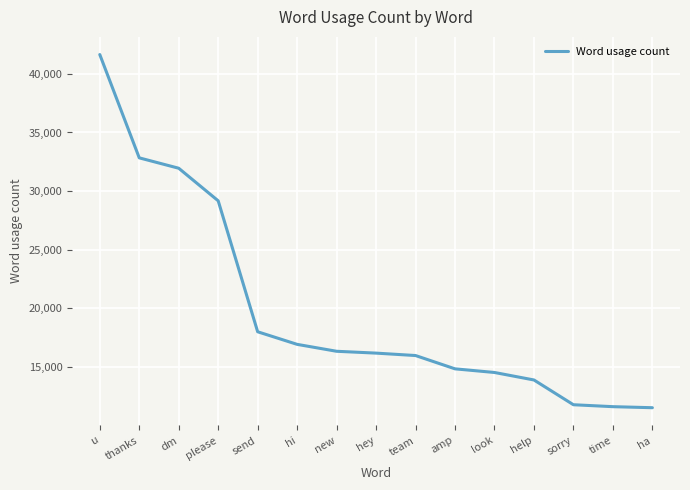

What is the difference between the values at ha and hi?

5403